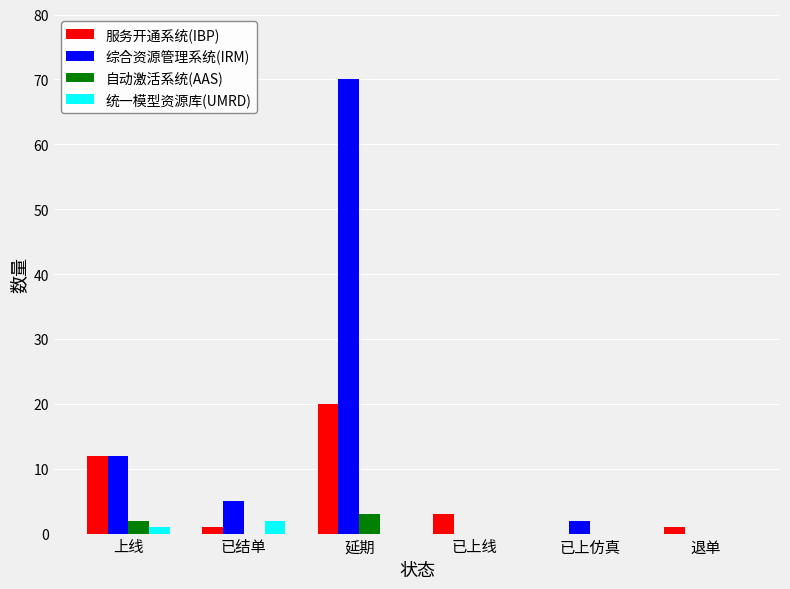

What is the difference between the 综合资源管理系统(IRM) values at 已上仿真 and 上线?

10